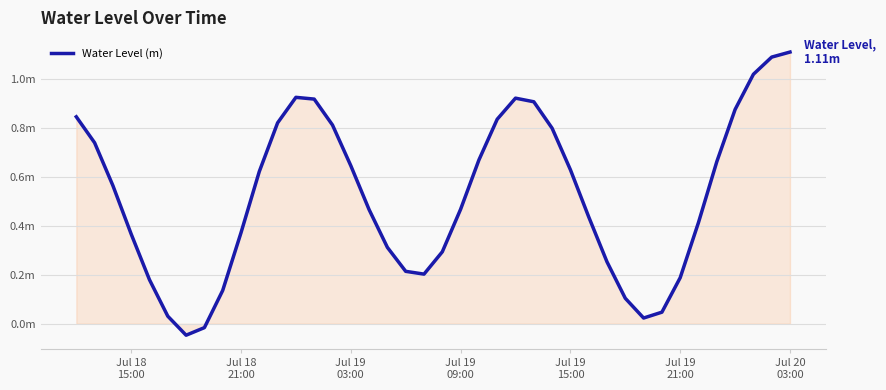

Reading left to right, list all the values displayed in this chart.

0.8	0.7	0.6	0.4	0.2	0.0	-0.0	-0.0	0.1	0.4	0.6	0.8	0.9	0.9	0.8	0.6	0.5	0.3	0.2	0.2	0.3	0.5	0.7	0.8	0.9	0.9	0.8	0.6	0.4	0.3	0.1	0.0	0.0	0.2	0.4	0.7	0.9	1.0	1.1	1.1